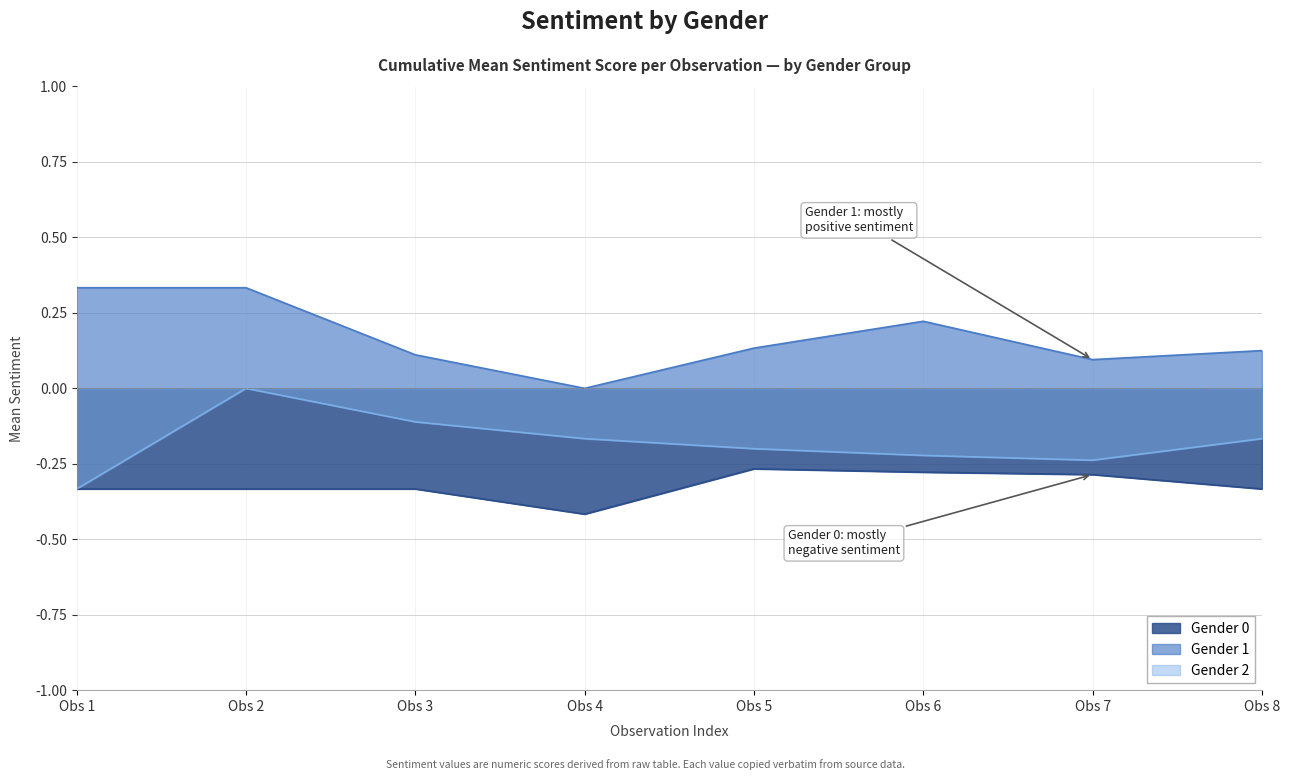

What is the change in value from Gender 1 to Gender 2?

-0.4